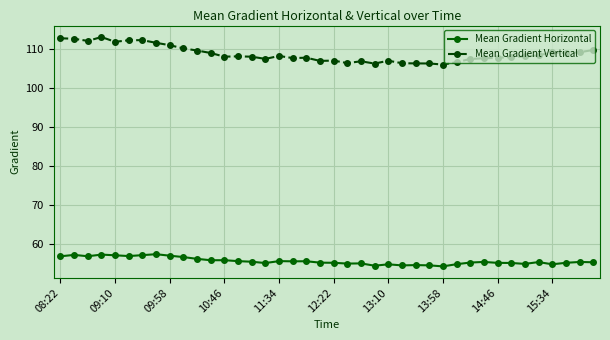

Which series has the largest range (max minus min)?

Mean Gradient Vertical